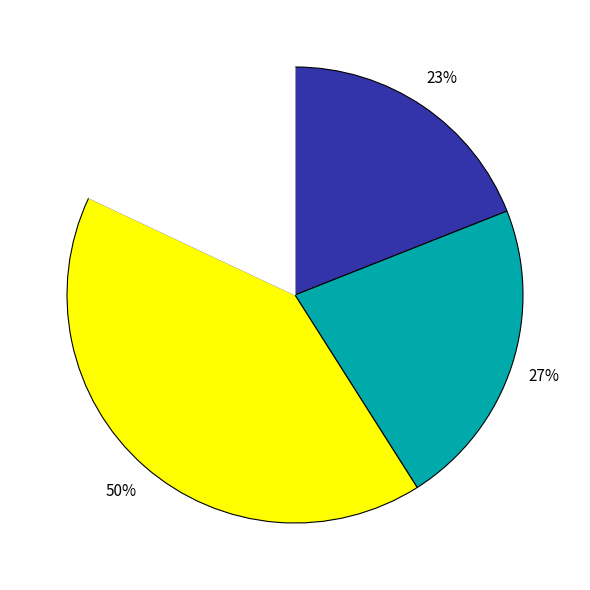

Does col_3 account for over 50% of the chart?

No